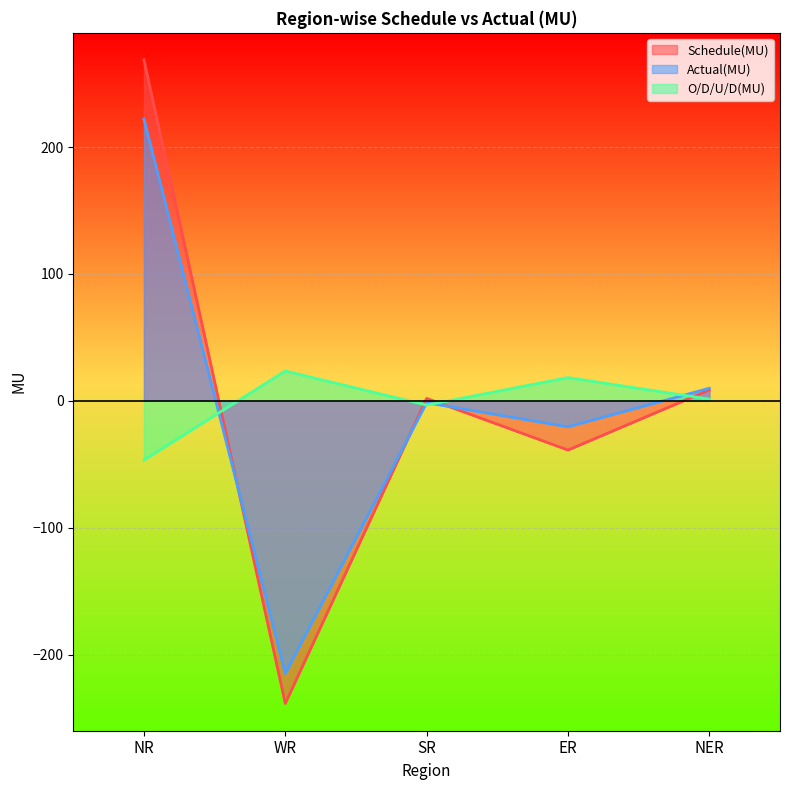

Where do Actual(MU) and O/D/U/D(MU) first cross each other?

NR and WR